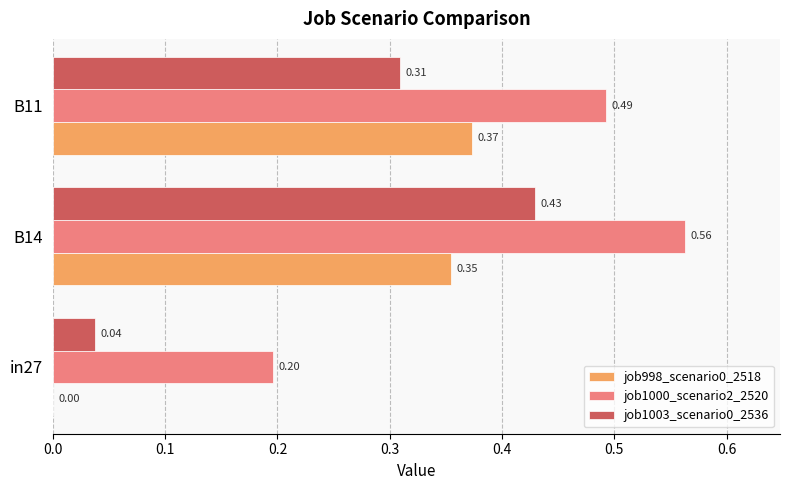

Is the value of job1003_scenario0_2536 at in27 greater than the value of job1000_scenario2_2520 at B14?

No